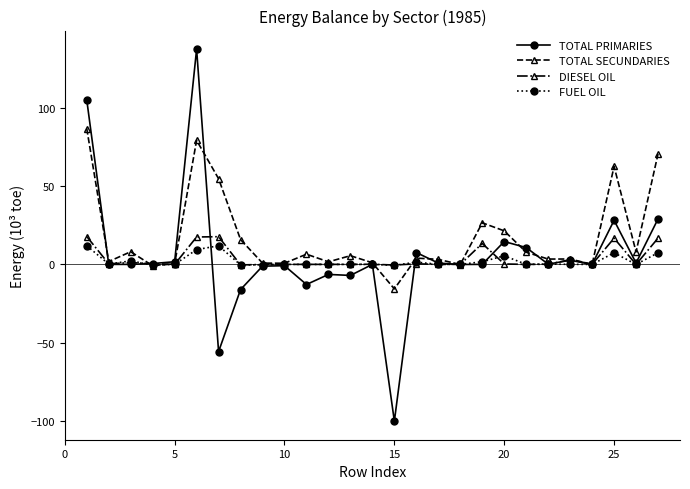

What is the sum of all TOTAL SECUNDARIES values?

457.6